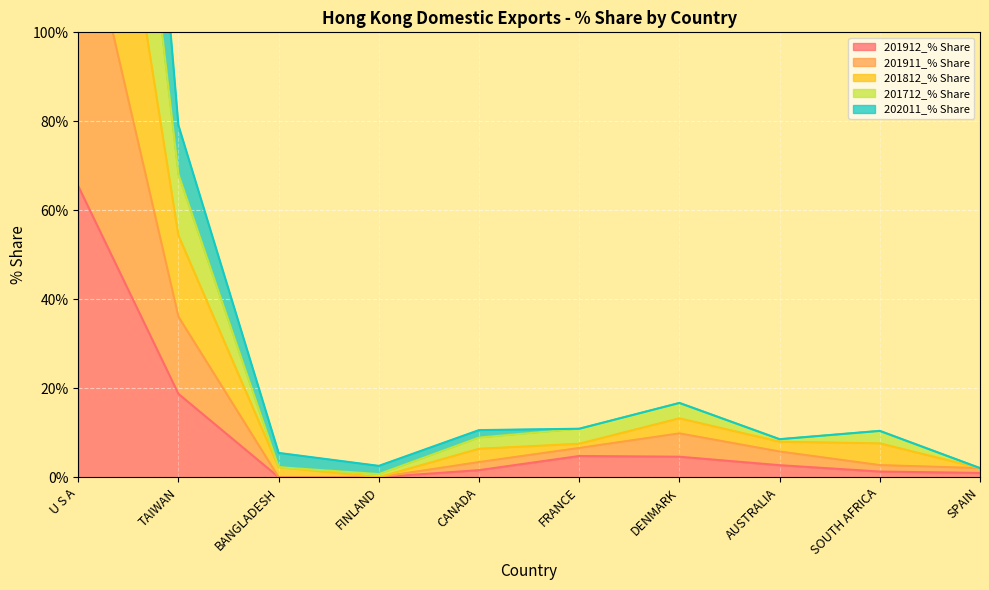

List the labels in order of 201812_% Share value, smallest first.

FINLAND, SPAIN, BANGLADESH, CANADA, FRANCE, SOUTH AFRICA, AUSTRALIA, DENMARK, TAIWAN, U S A